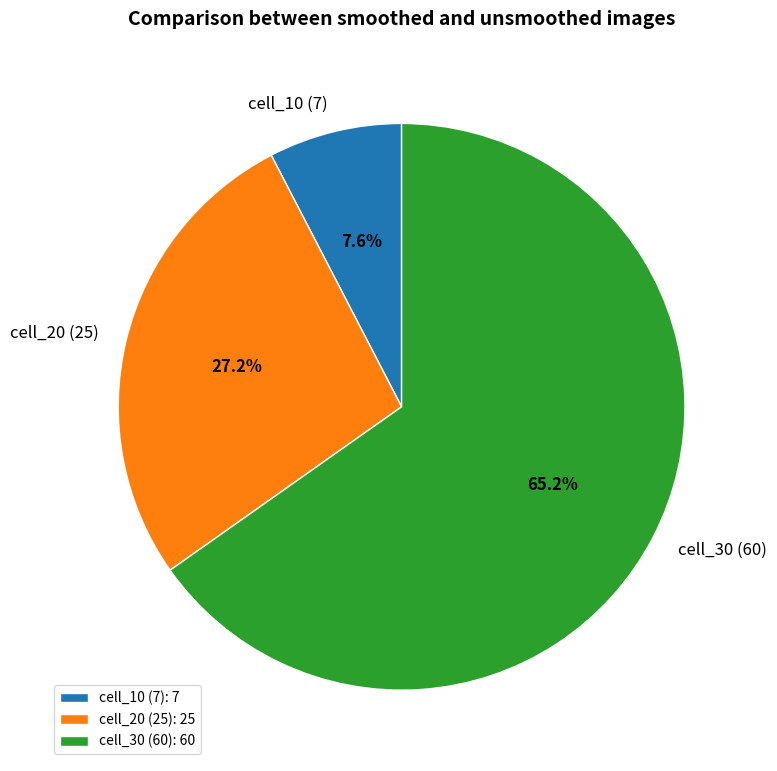

Which category has the smallest portion of the pie?

cell_10 (7)